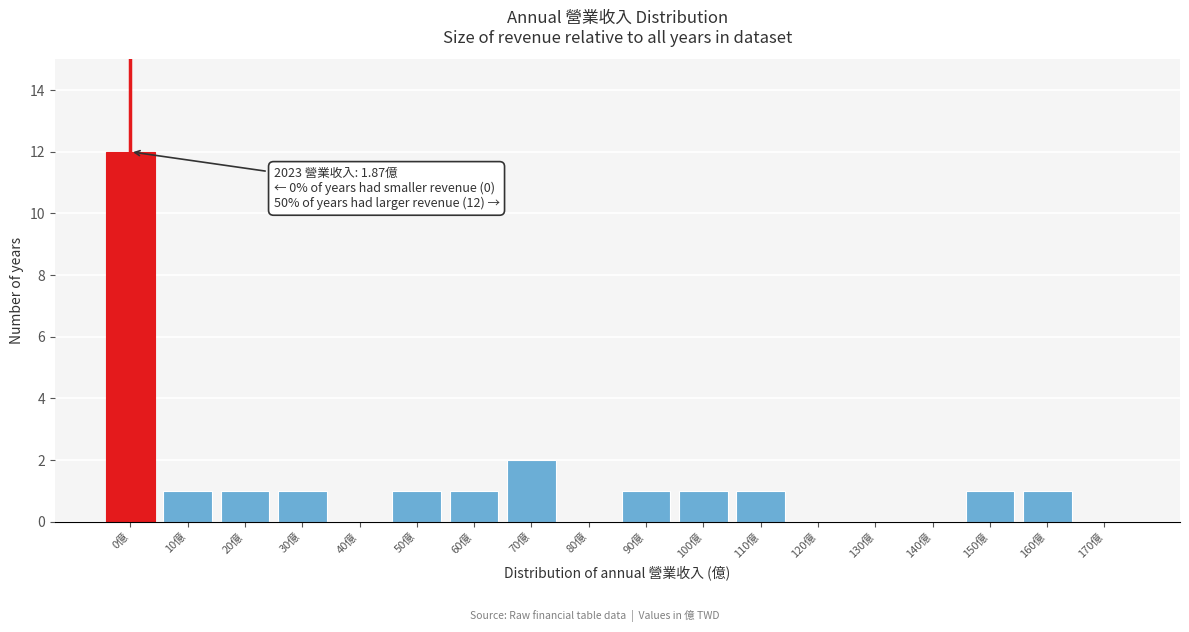

Reading right to left, transcribe all the data shown in this chart.

170億=0	160億=1	150億=1	140億=0	130億=0	120億=0	110億=1	100億=1	90億=1	80億=0	70億=2	60億=1	50億=1	40億=0	30億=1	20億=1	10億=1	0億=12